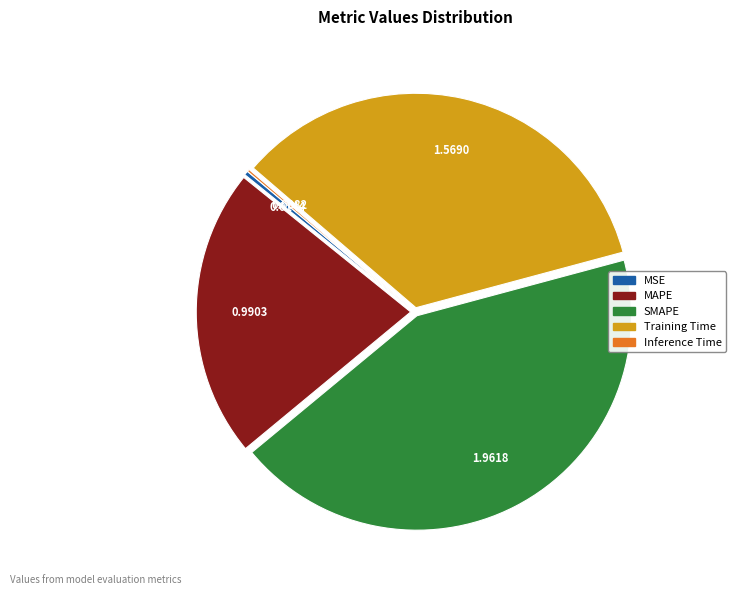

Between SMAPE and MSE, which is larger?

SMAPE